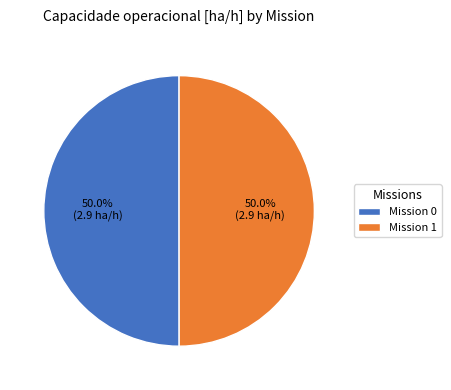

Count the number of slices in the pie.

2